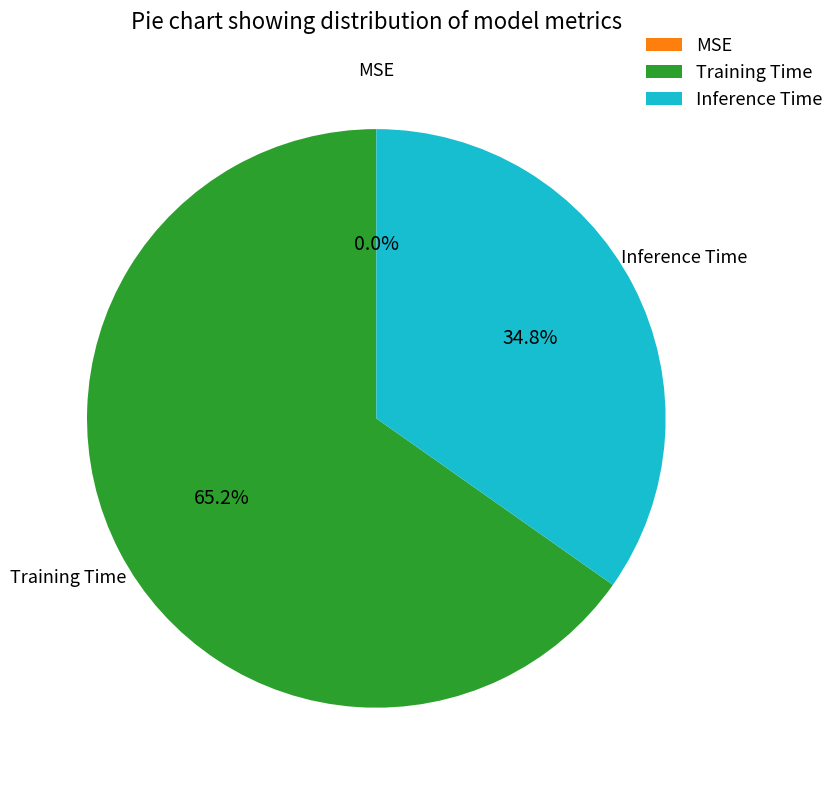

Does Training Time represent more than half of the total?

Yes